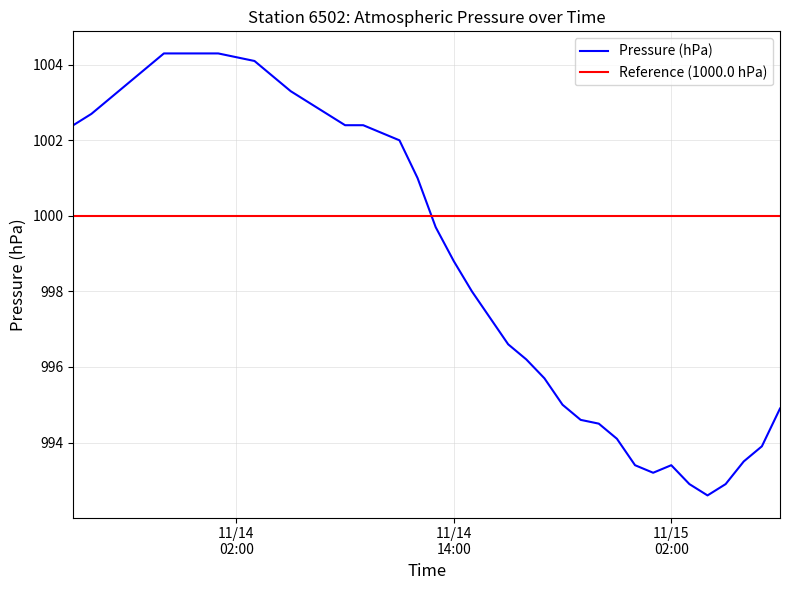

What is the label of the 40th point from the right?

2013/11/13 17:00